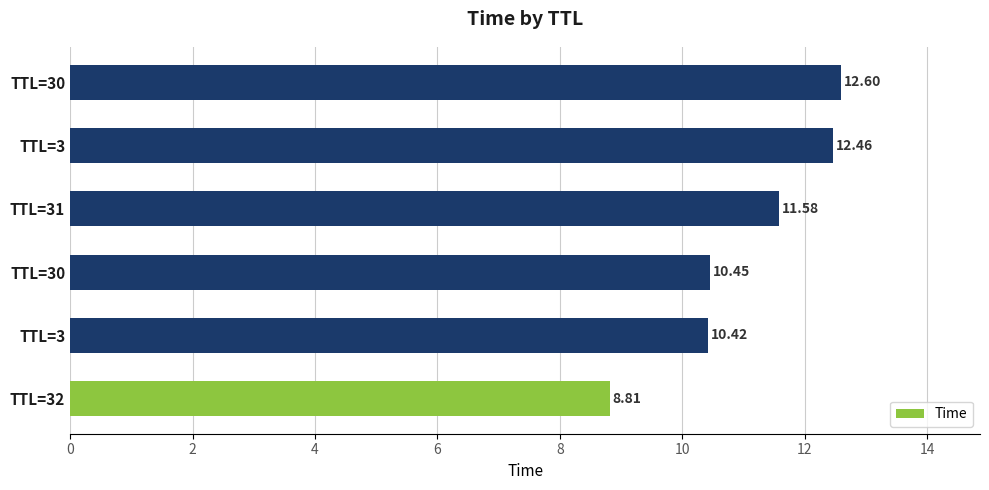

How many bars are there in total?

6